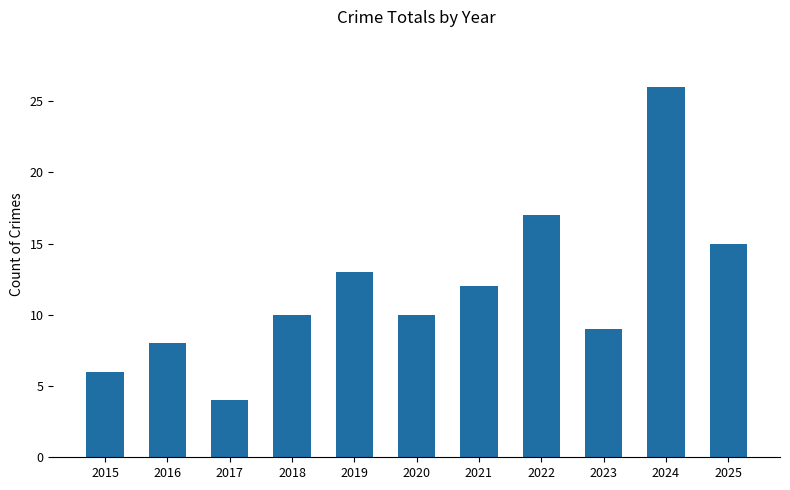

The value at 2023 is 4. True or false?

False